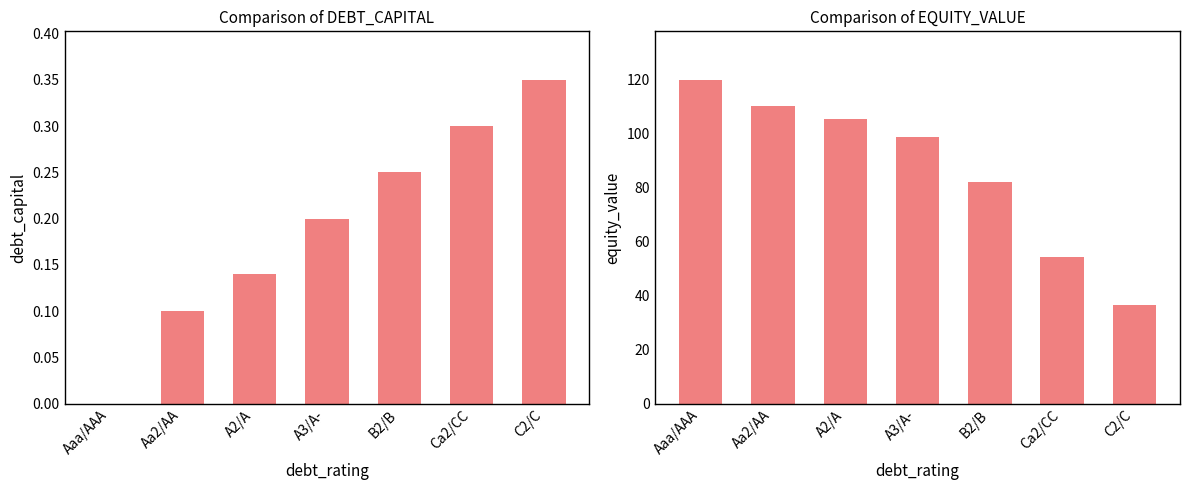

How many values in debt_capital are above zero?

6